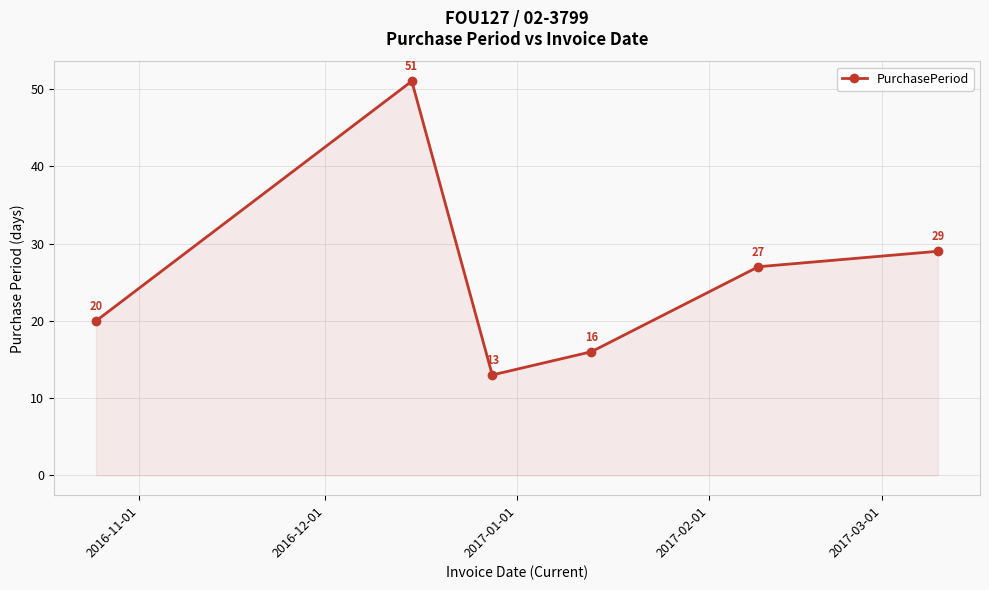

What is the value of the 5th point from the left?

27